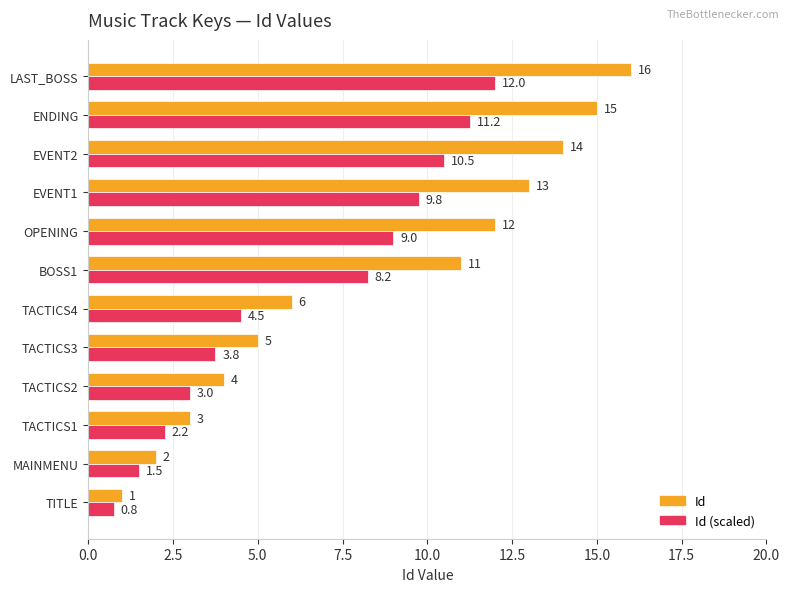

Which series has the largest total across all categories?

Id